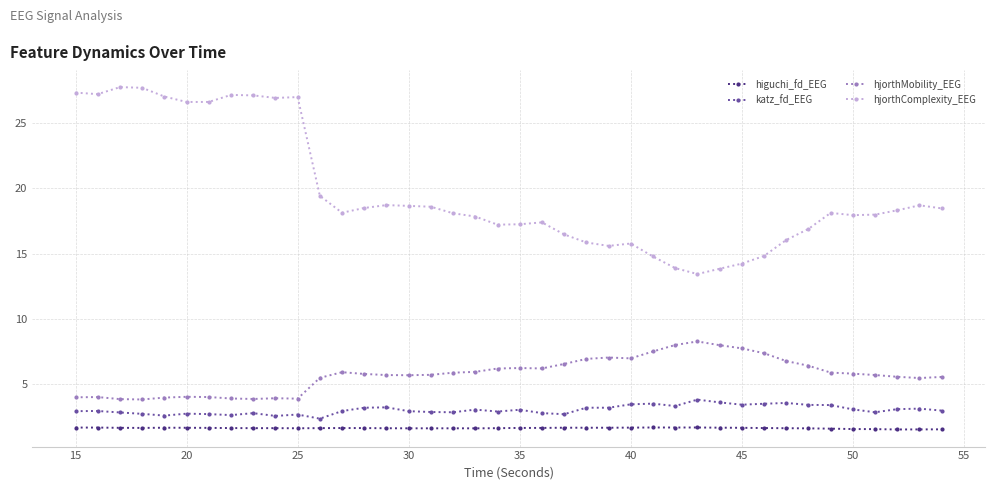

True or false: katz_fd_EEG and higuchi_fd_EEG cross at least once.

False